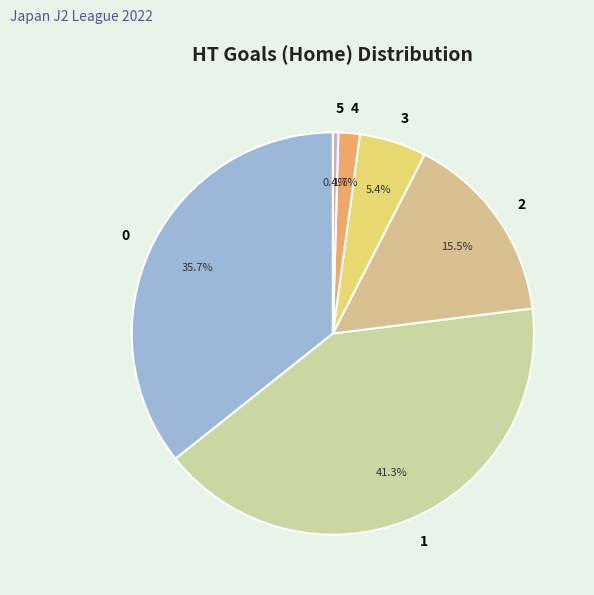

What is the ratio of the value at 3 to the value at 1?

0.1